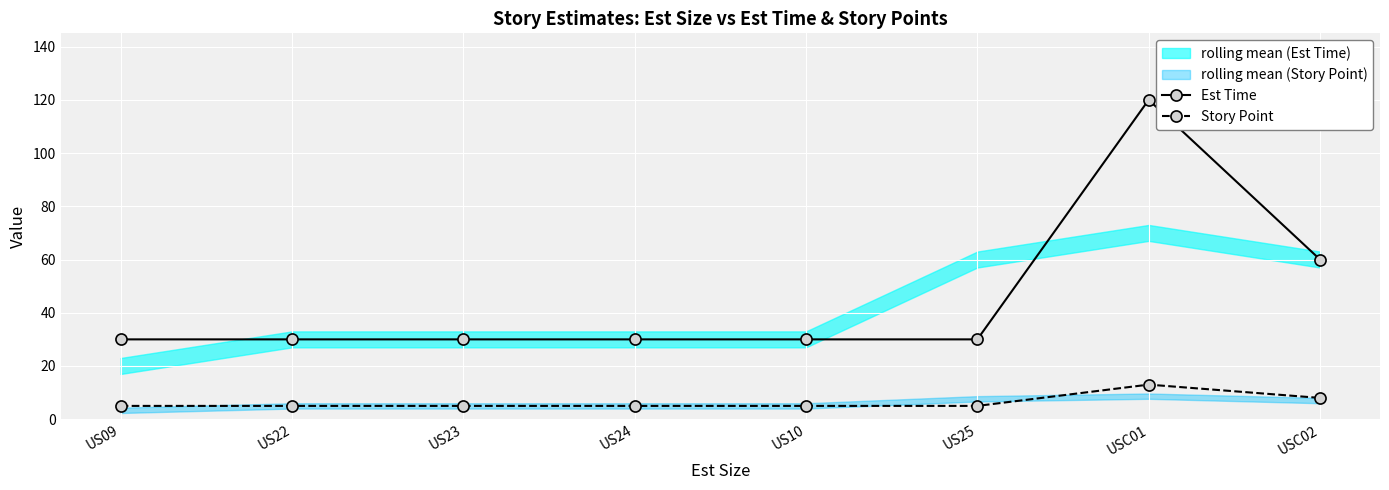

True or false: Story Point and Est Time cross at least once.

False